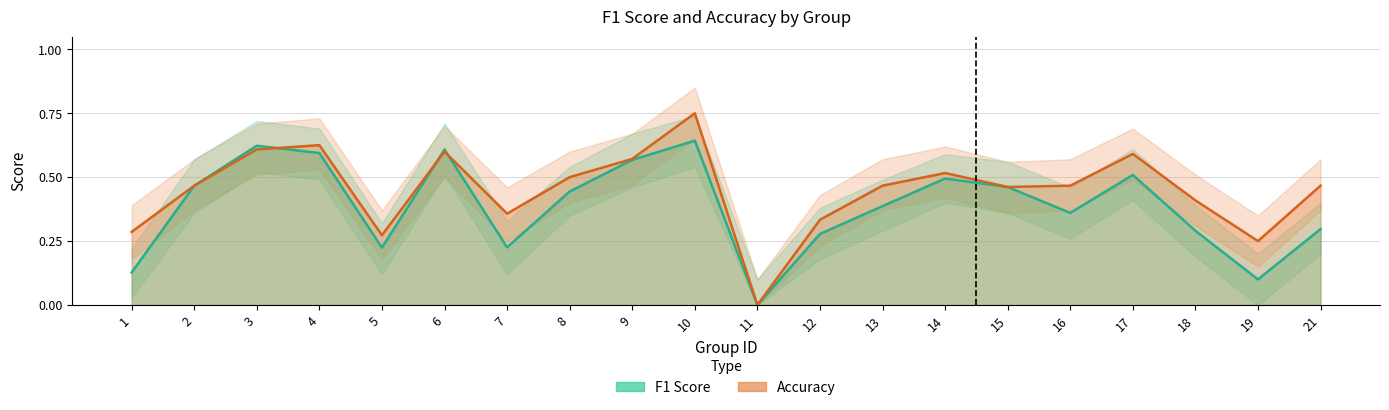

True or false: f1 has more than 1 interior local peaks.

True